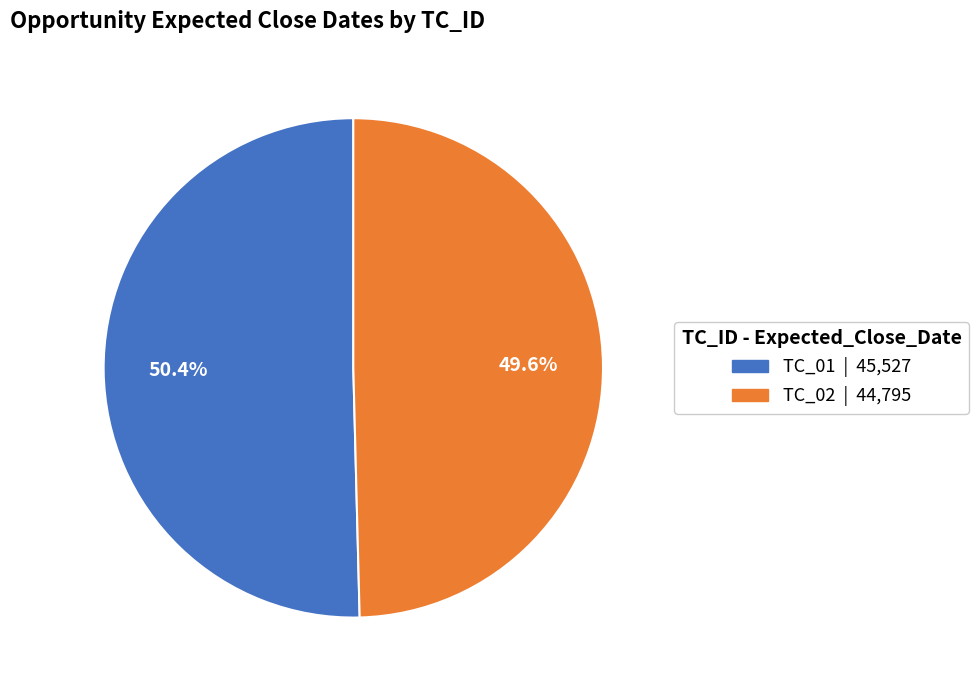

Approximately how many times larger is the value at TC_01 compared to TC_02?

1.0